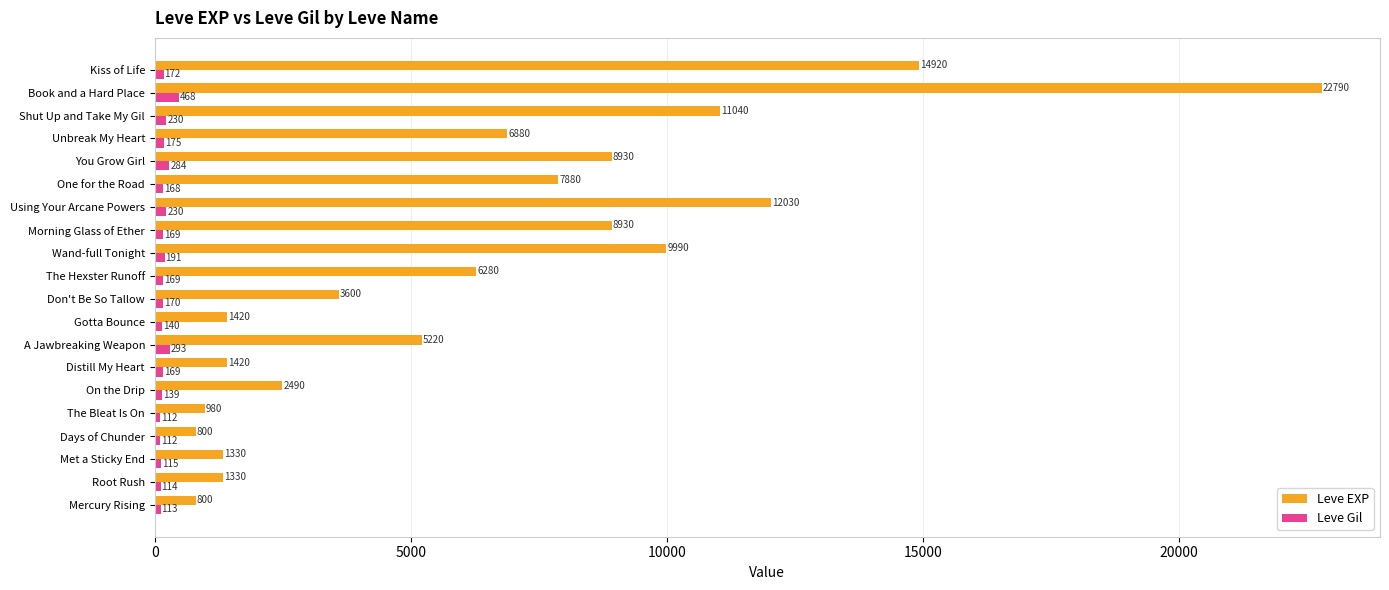

What are all the series names shown in the legend?

Leve EXP, Leve Gil